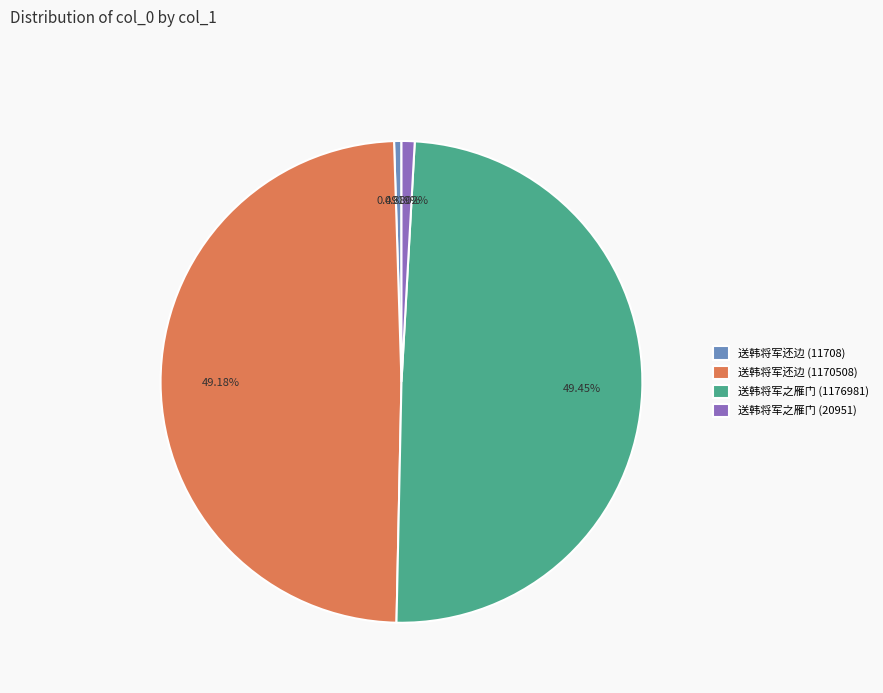

What percentage do 送韩将军之雁门 (20951) and 送韩将军还边 (11708) together represent?

1.4%